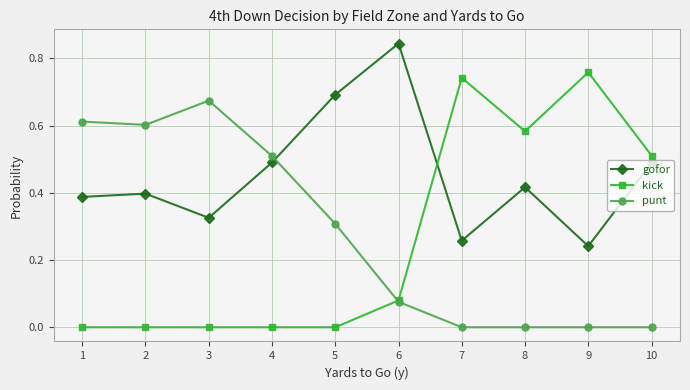

Which series has the widest spread of values?

kick